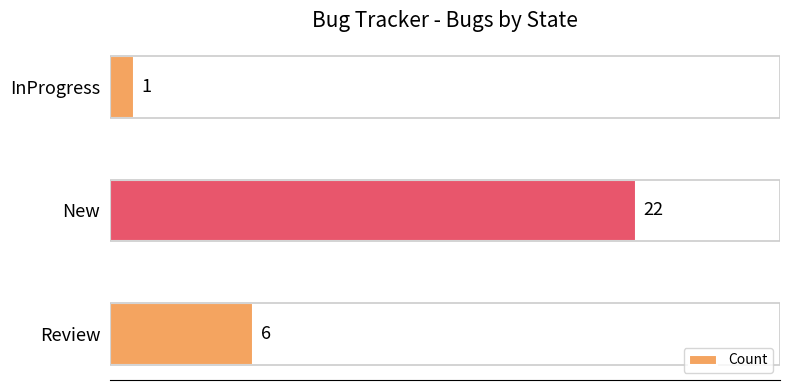

Reading bottom to top, list all the values displayed in this chart.

Review=6	New=22	InProgress=1